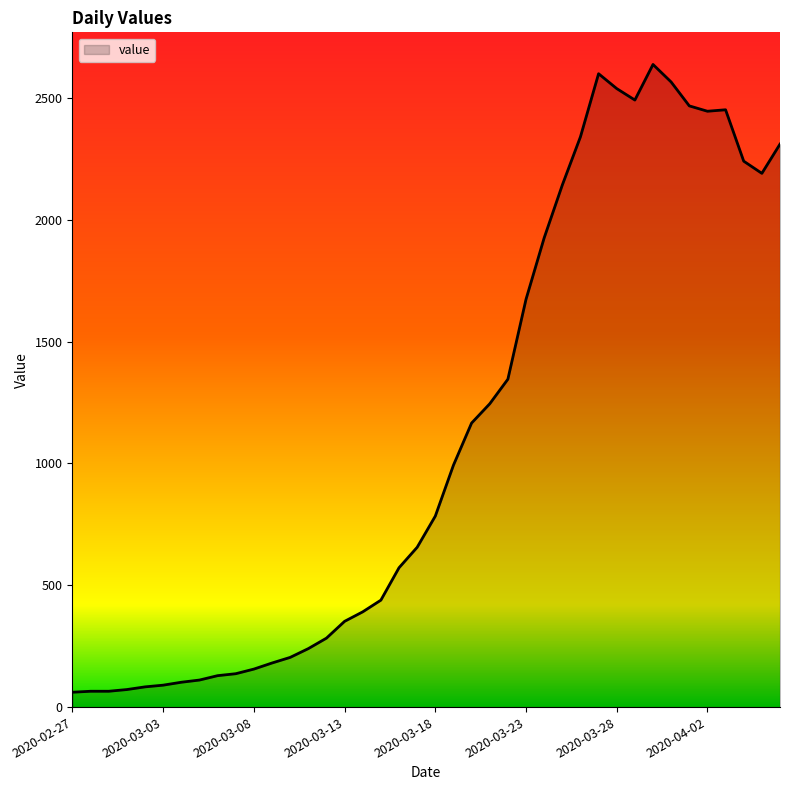

What is the sum of all values?

44951